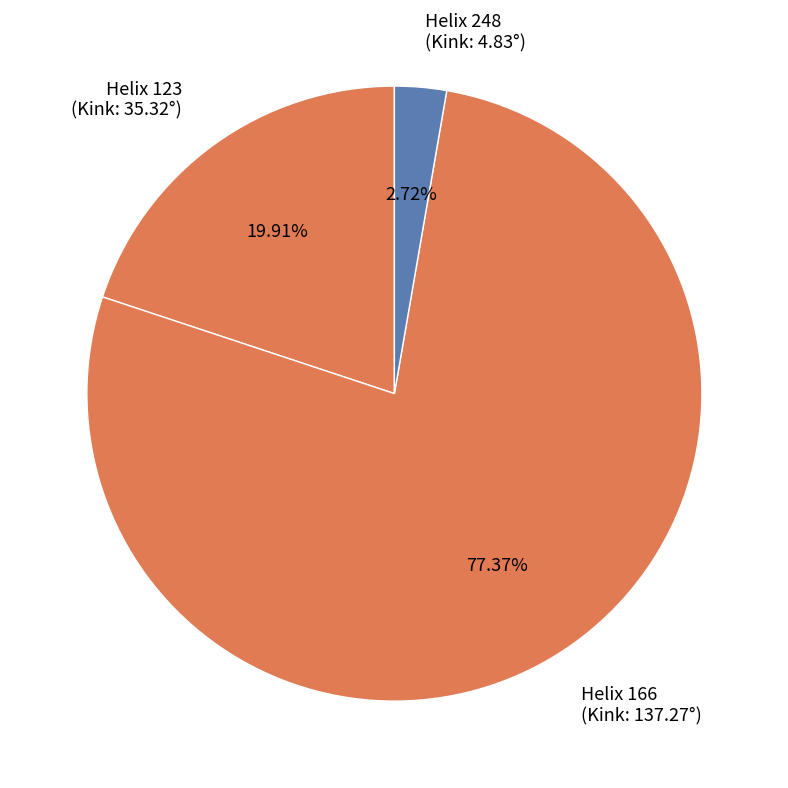

Count the number of slices in the pie.

3